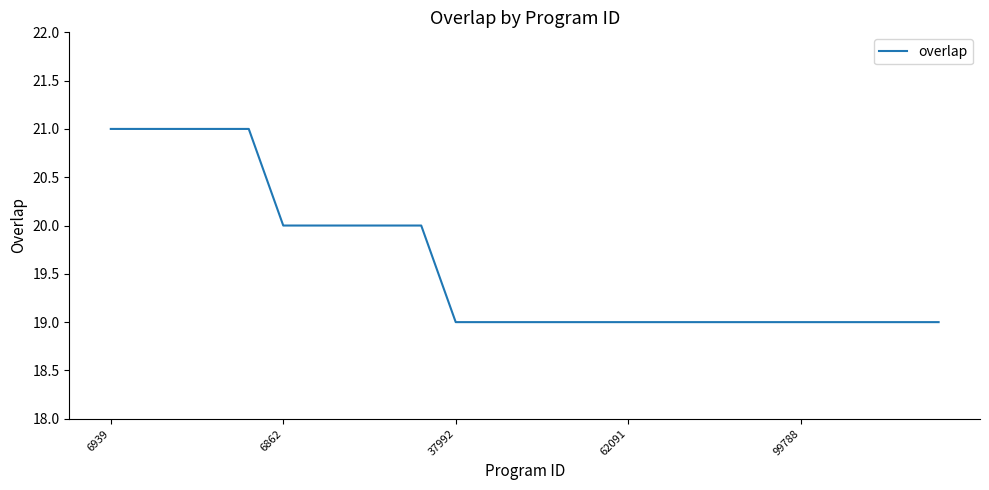

What is the smallest value displayed?

19